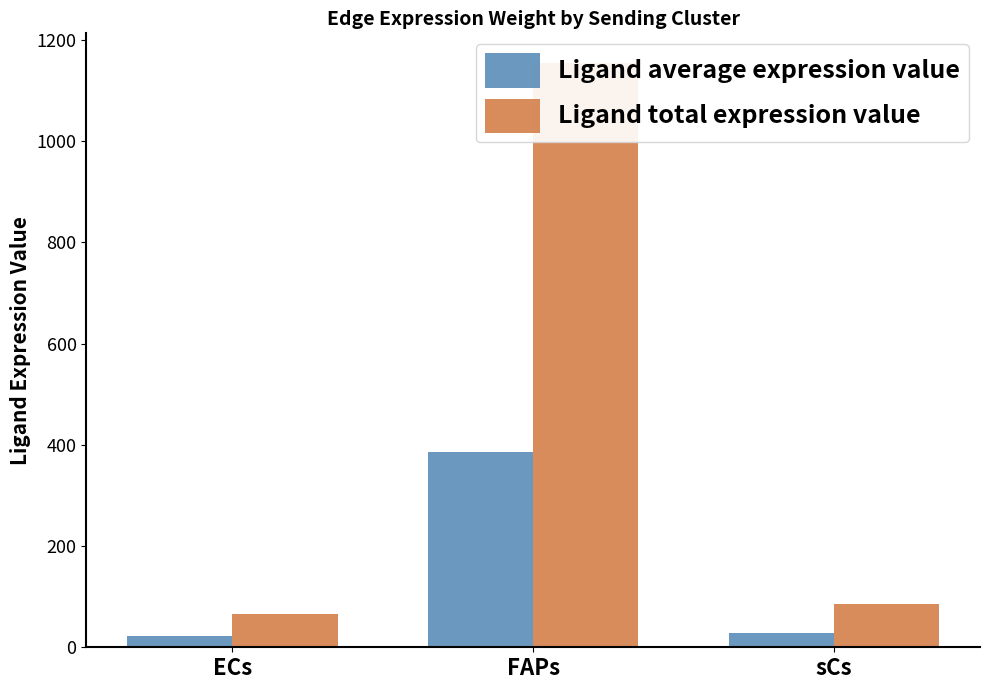

Rank the series by their maximum value, from lowest to highest.

Ligand average expression value, Ligand total expression value